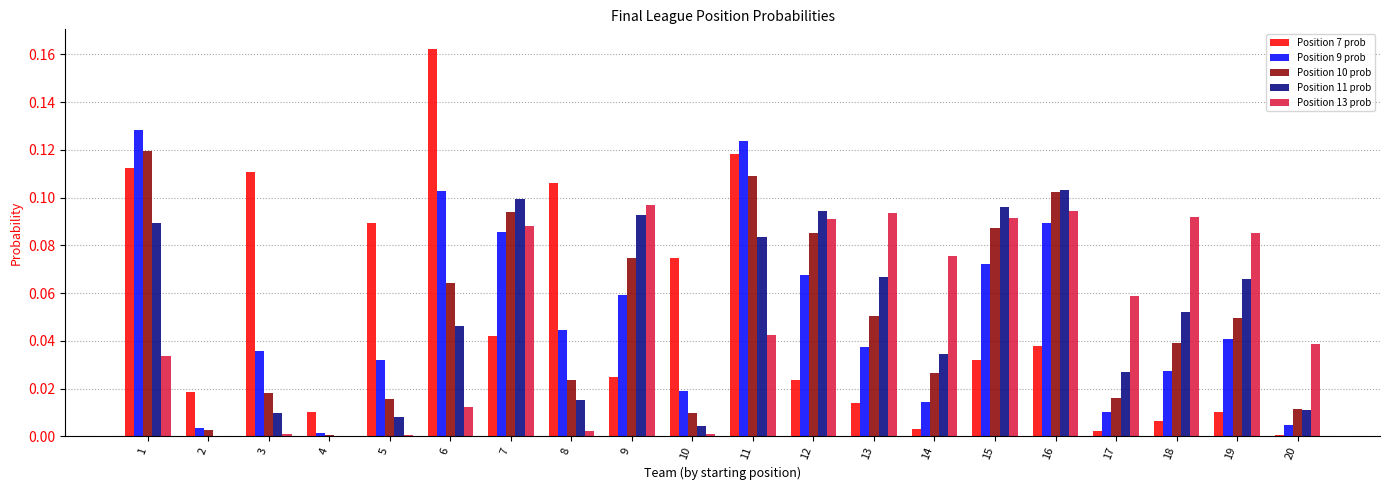

How many series are shown in this chart?

5